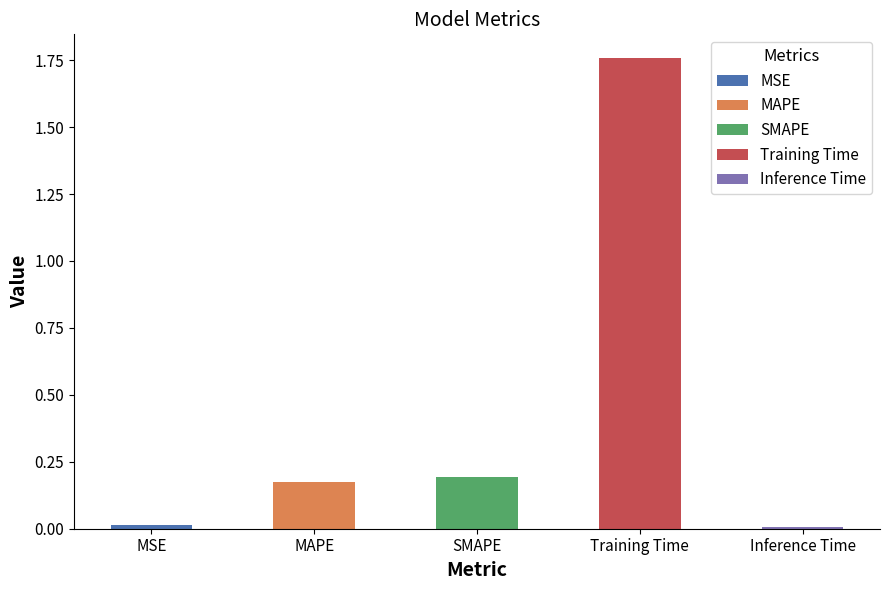

Reading left to right, transcribe all the data shown in this chart.

MSE=0.0	MAPE=0.2	SMAPE=0.2	Training Time=1.8	Inference Time=0.0